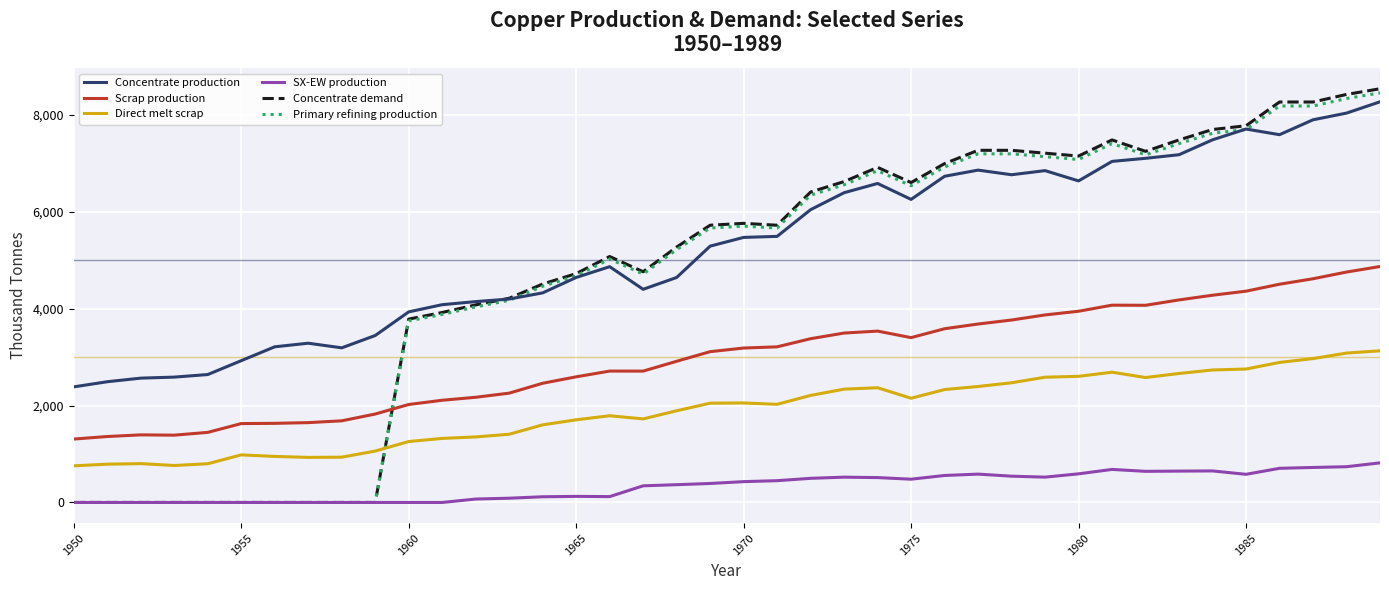

Which series has the widest spread of values?

Concentrate demand